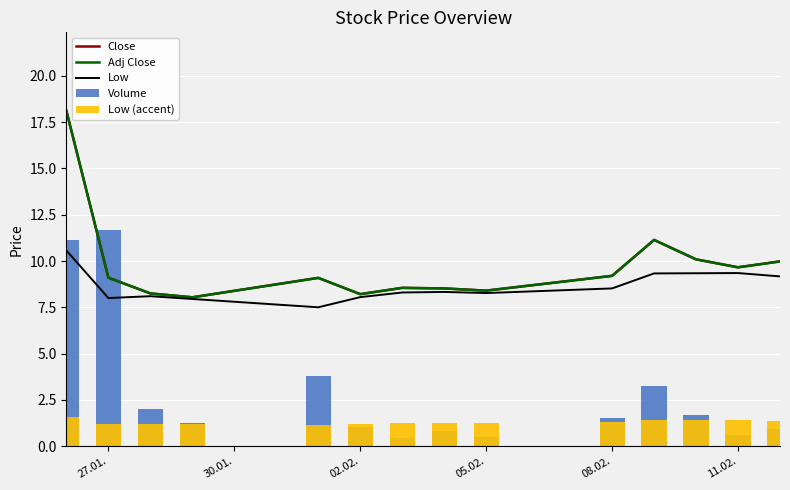

Does the chart contain stacked bars?

No